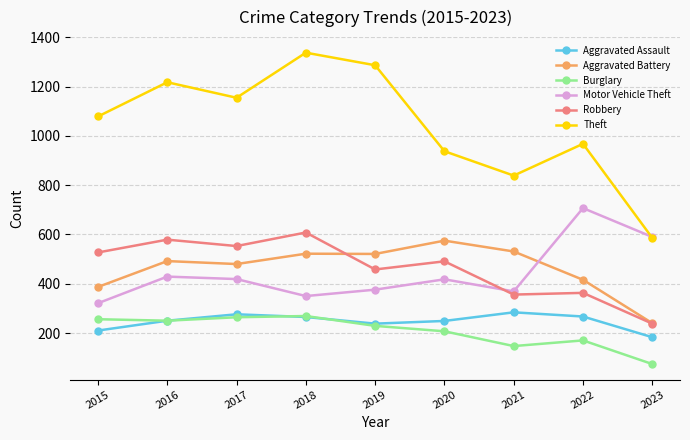

How many interior local peaks does the Motor Vehicle Theft series have?

3